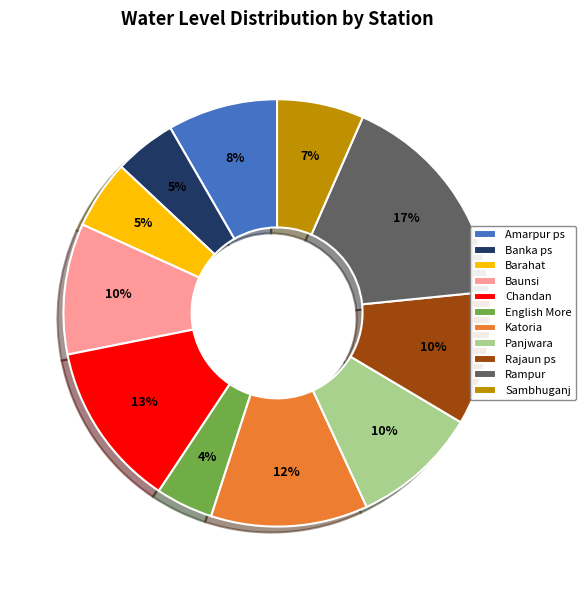

Is there any slice that represents more than half of the pie?

No